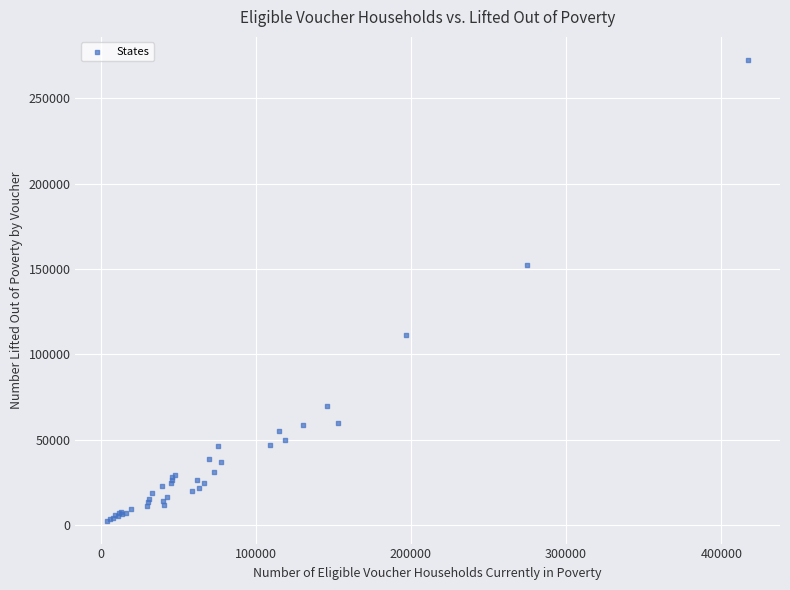

What Y value in the scatter plot is closest to 137529?

152017.2